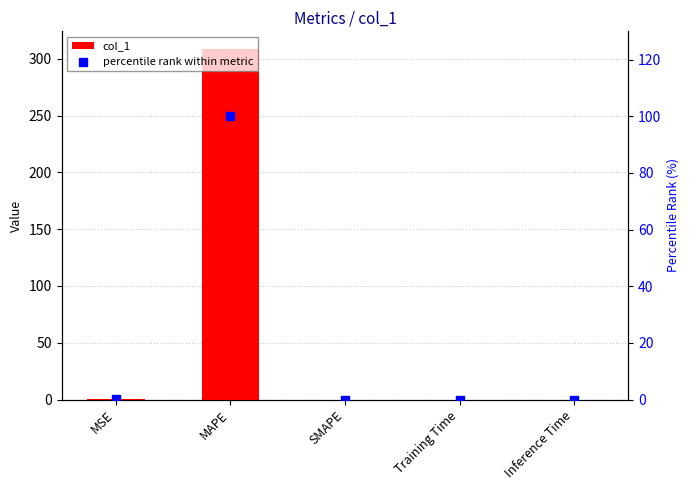

Is the value of col_1 at MSE greater than the value of percentile rank within metric at MSE?

Yes